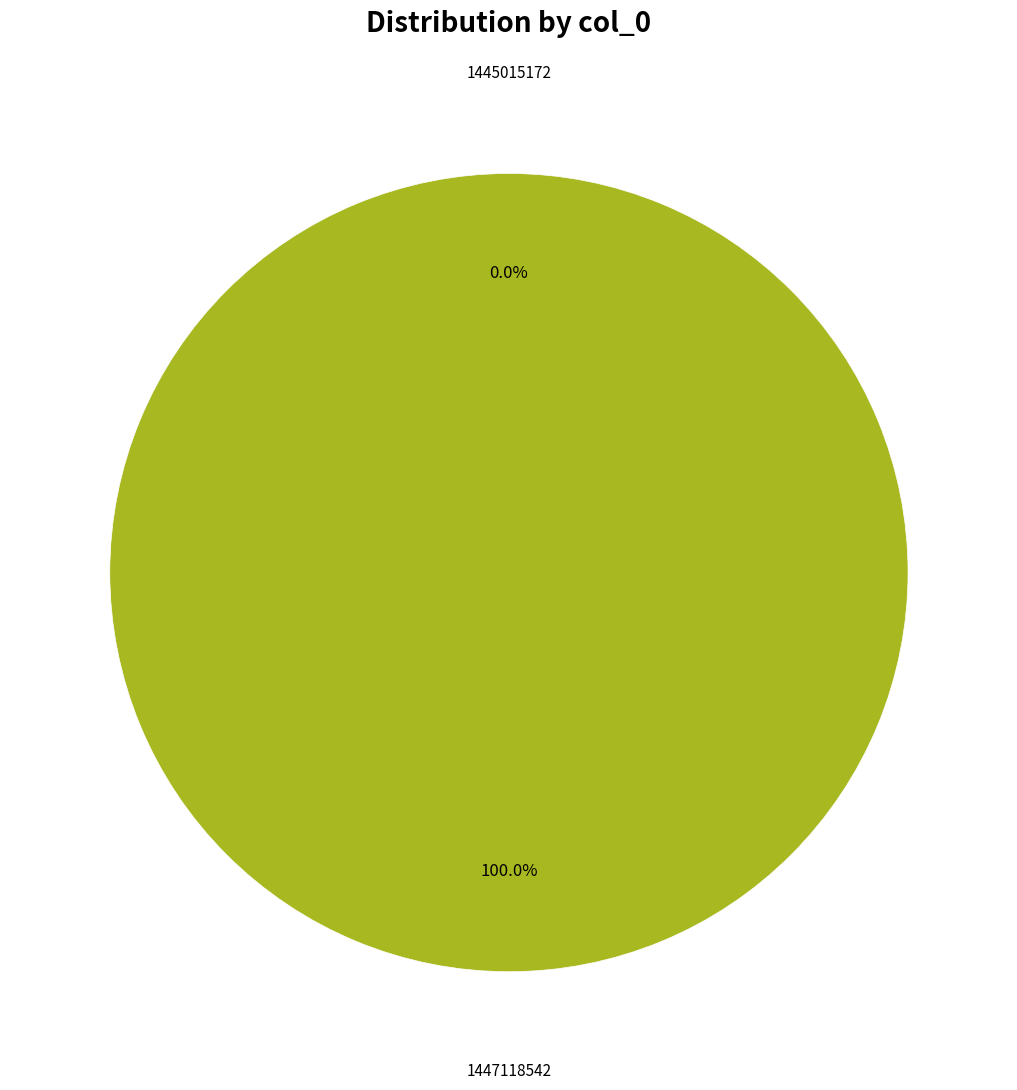

Rank the categories by value from highest to lowest.

1447118542, 1445015172